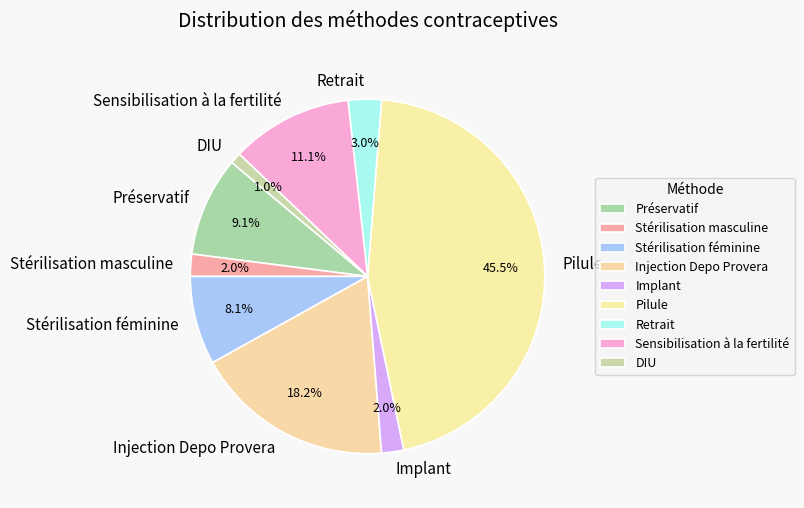

Which slice is the largest?

Pilule